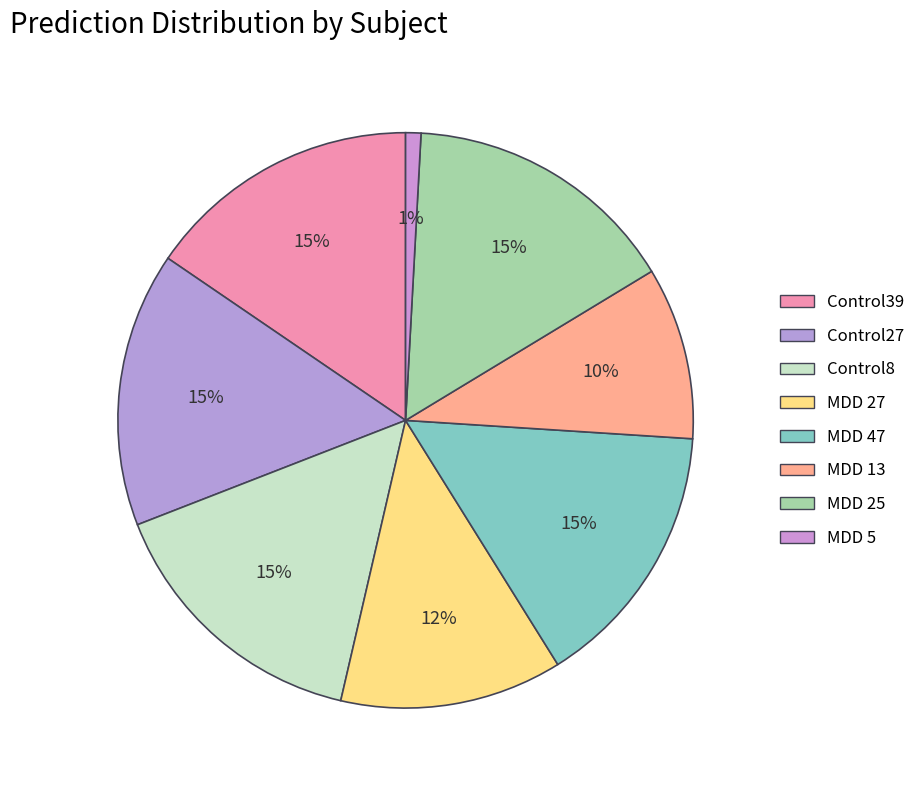

The MDD 5 slice represents 1% of the pie. True or false?

True